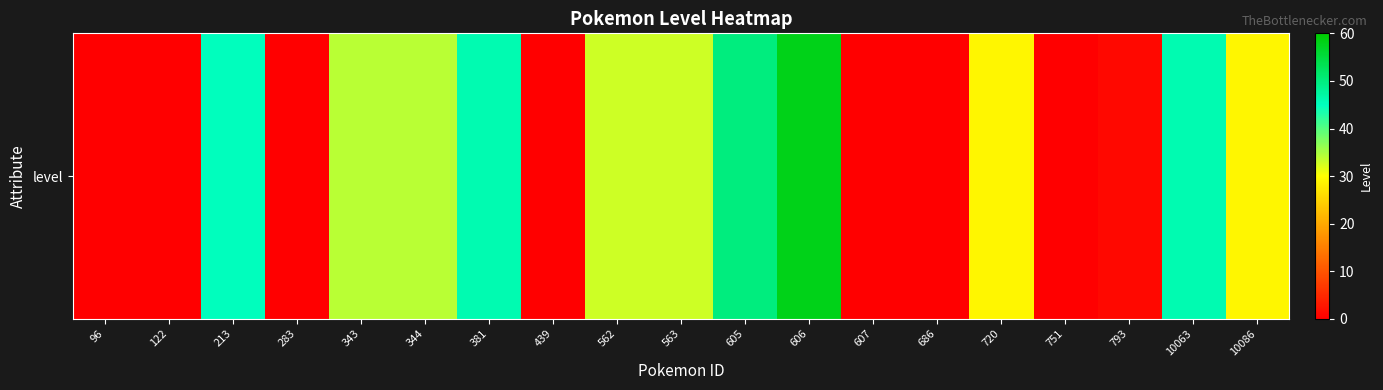

What is the greatest value displayed?

58